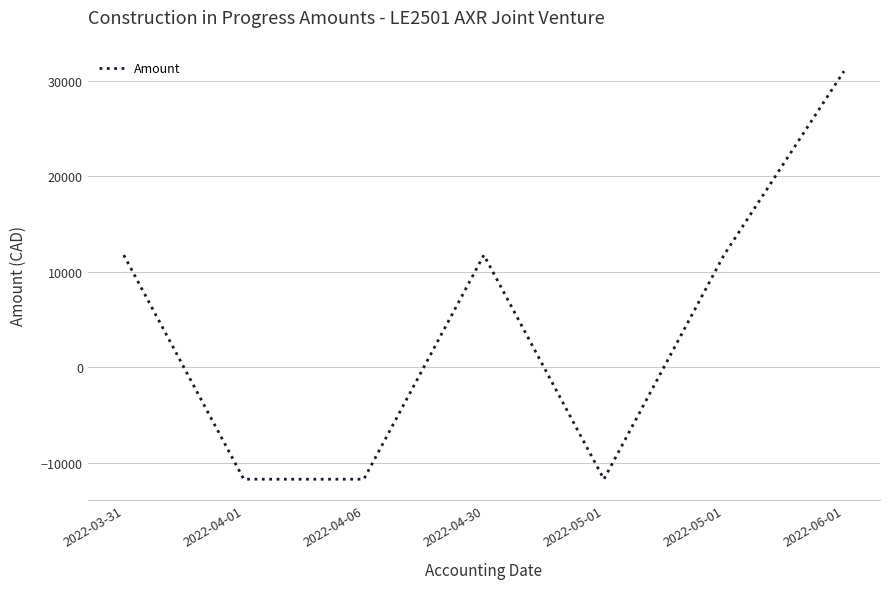

Rank the categories by value from lowest to highest.

2022-04-01, 2022-04-06, 2022-05-01, 2022-03-31, 2022-04-30, 2022-05-01, 2022-06-01